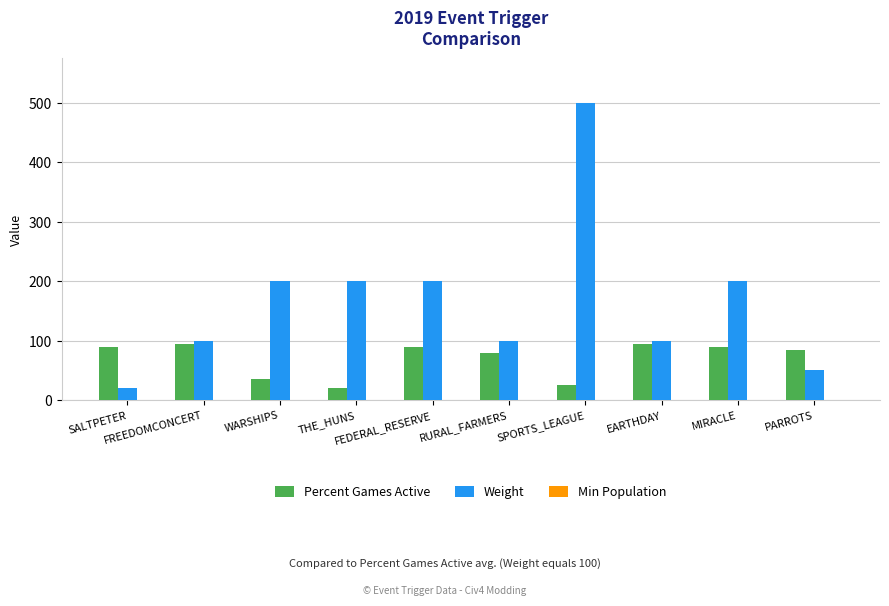

List the series in order of their peak value, highest first.

Weight, Percent Games Active